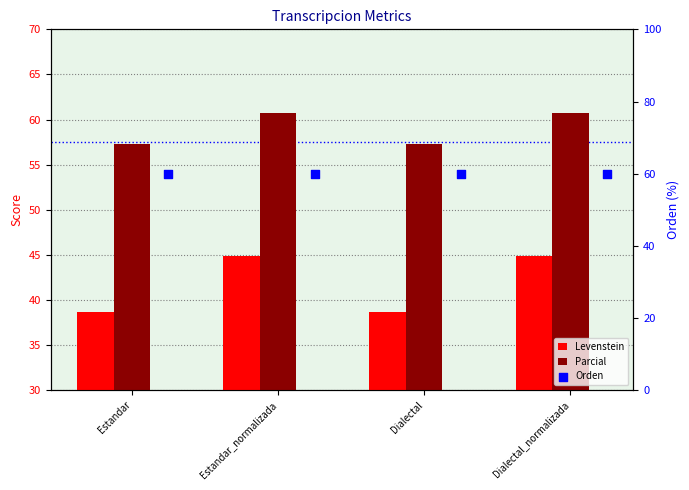

What is the total value across all series at Dialectal_normalizada?

165.6